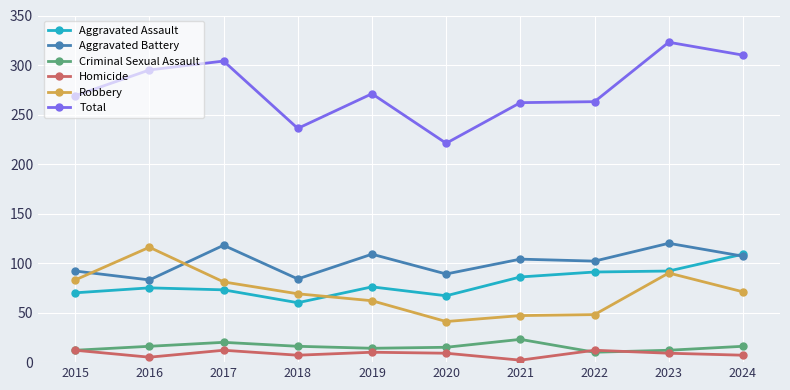

True or false: Total and Homicide intersect in this chart.

False